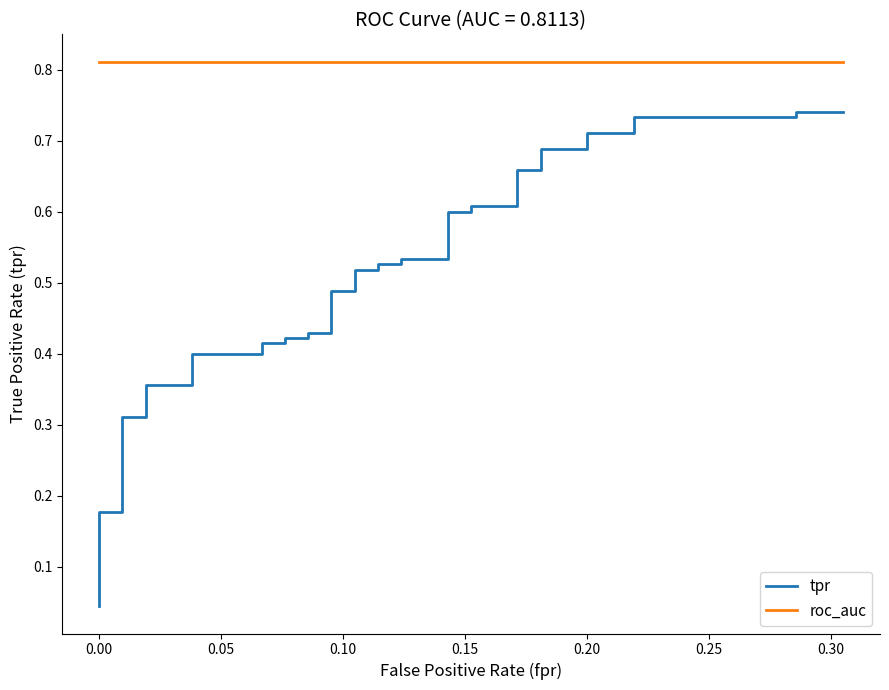

What is the value of the tpr point at the 23rd from the left?

0.5